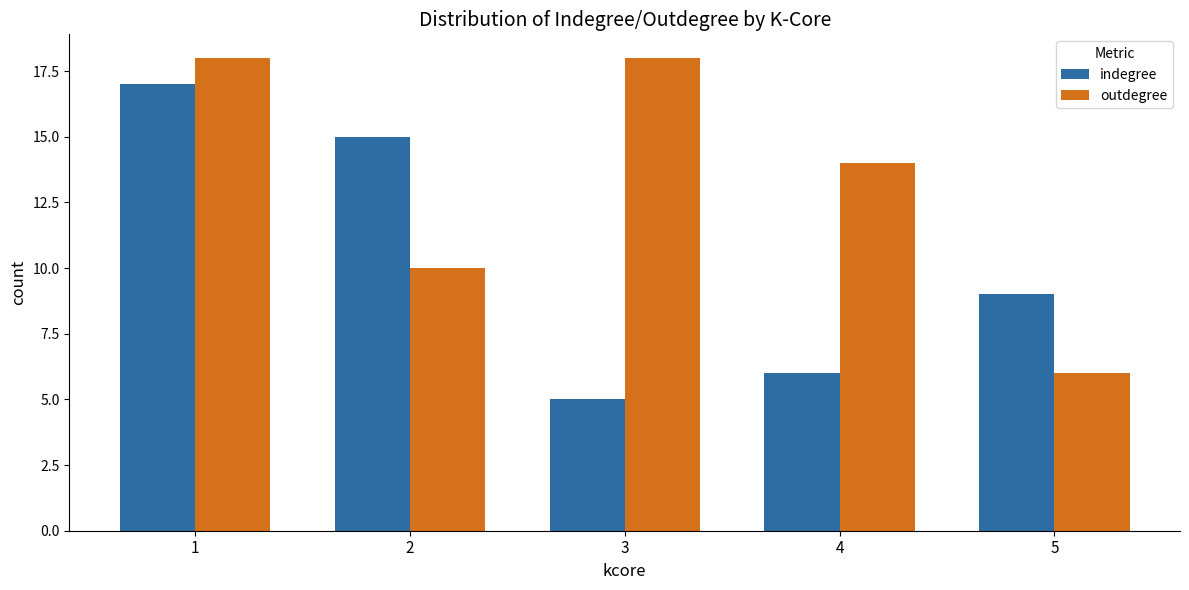

How many values in the outdegree series are below 14?

2